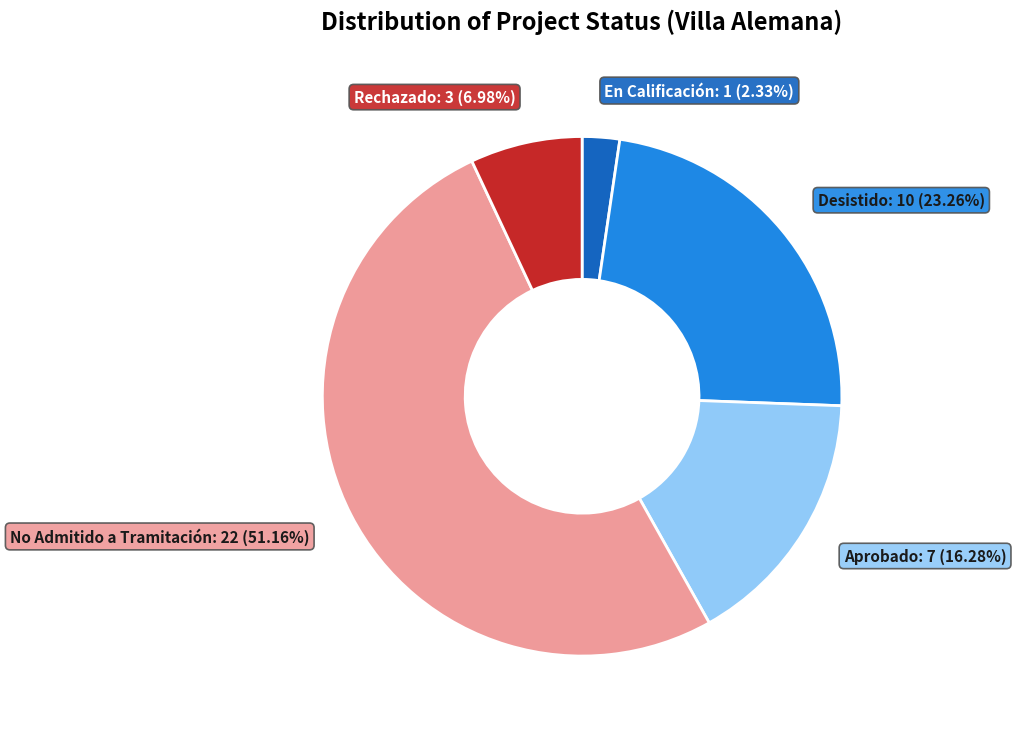

What is the smallest slice in the pie chart?

En Calificación